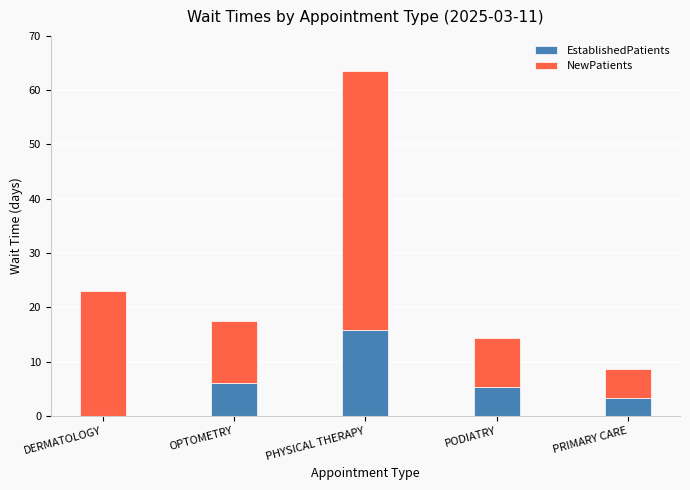

Reading left to right, transcribe the values for EstablishedPatients.

DERMATOLOGY=0.0	OPTOMETRY=6.1	PHYSICAL THERAPY=15.8	PODIATRY=5.3	PRIMARY CARE=3.3